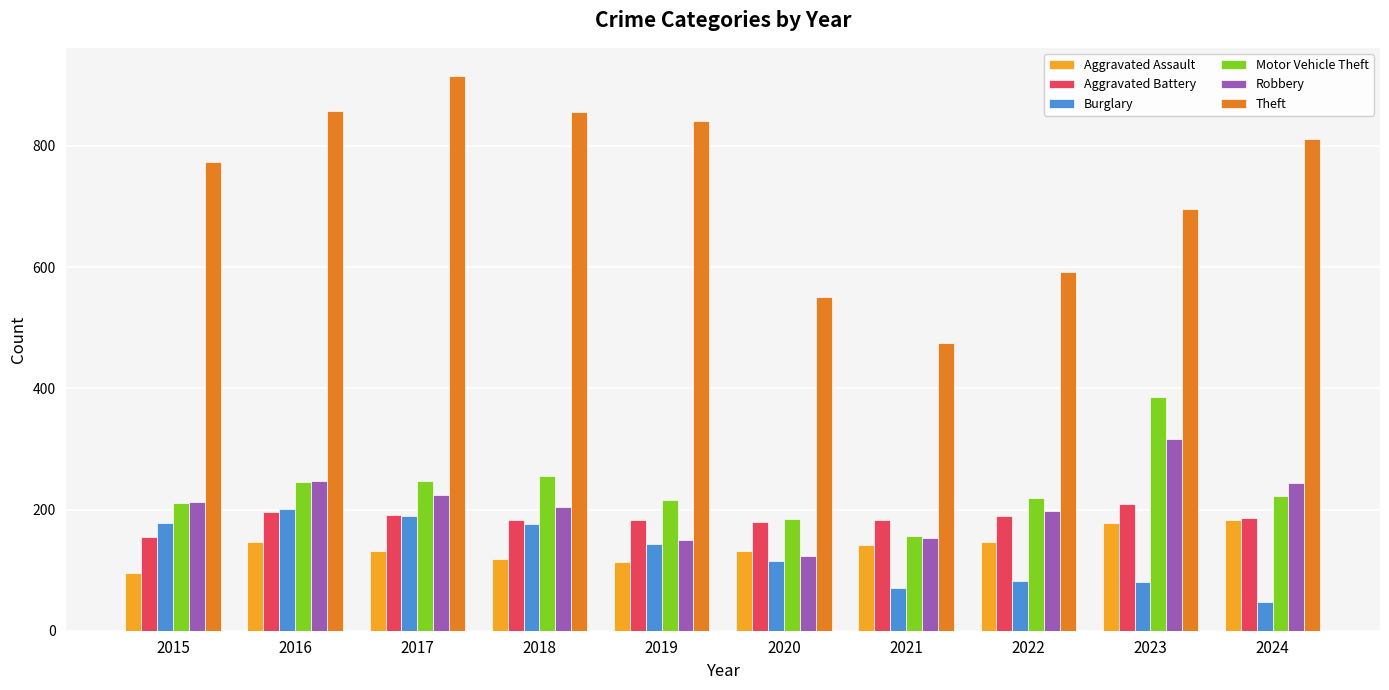

What is the total value across all series at 2020?

1284